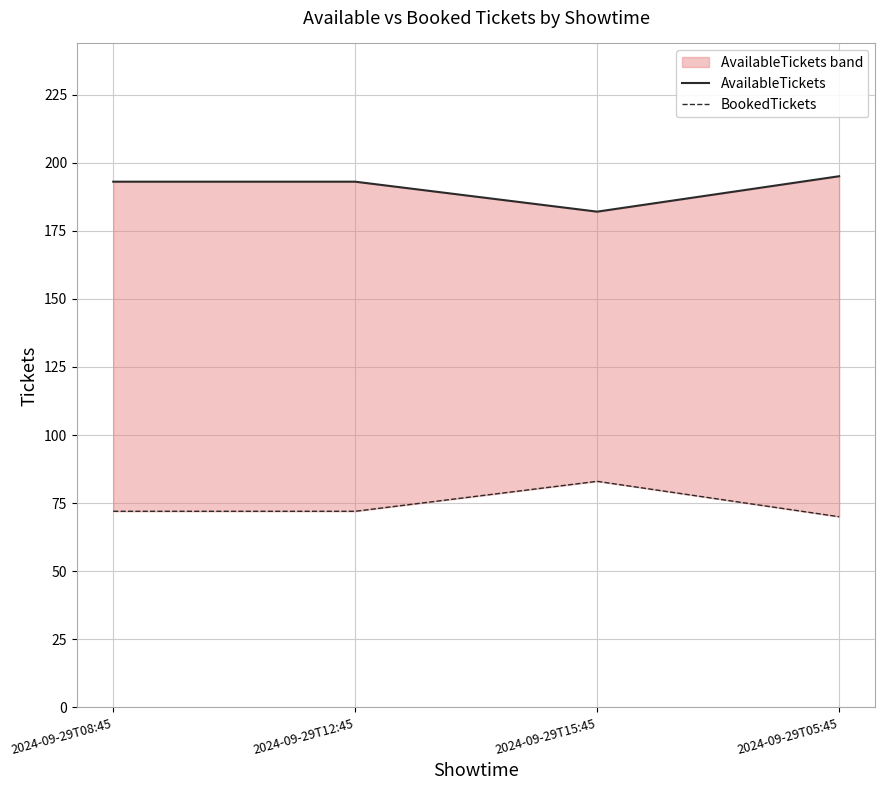

What position from the right is 2024-09-29T08:45?

4